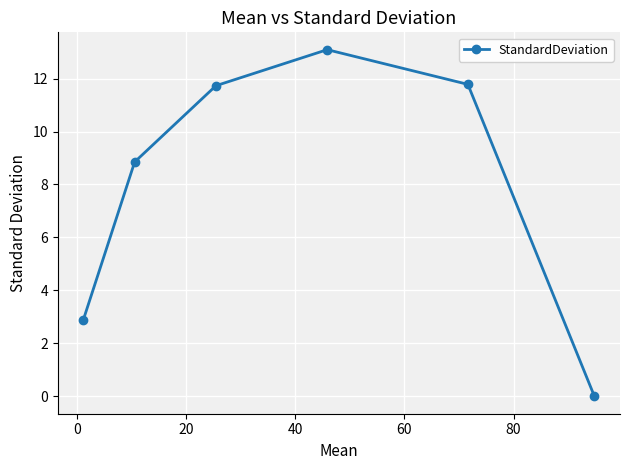

How many series are shown in this chart?

1